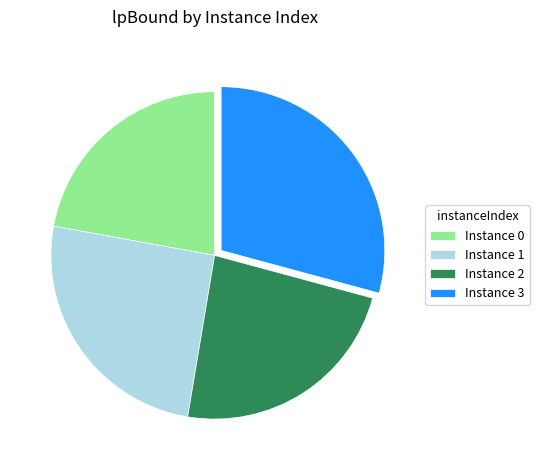

Rank the categories by value from highest to lowest.

Instance 3, Instance 1, Instance 2, Instance 0